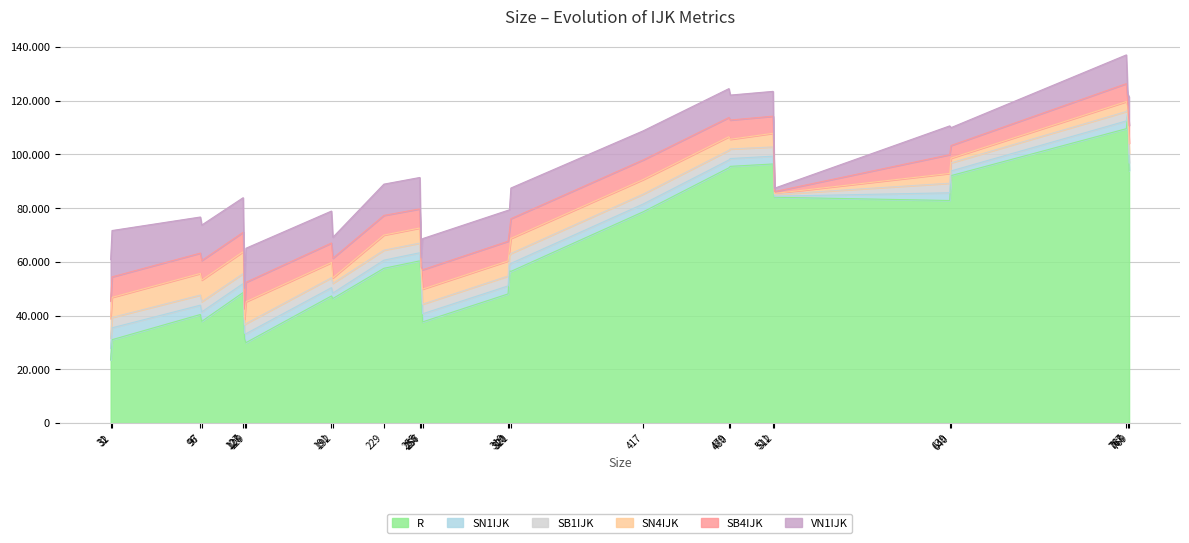

Where is the first local minimum for R?

97